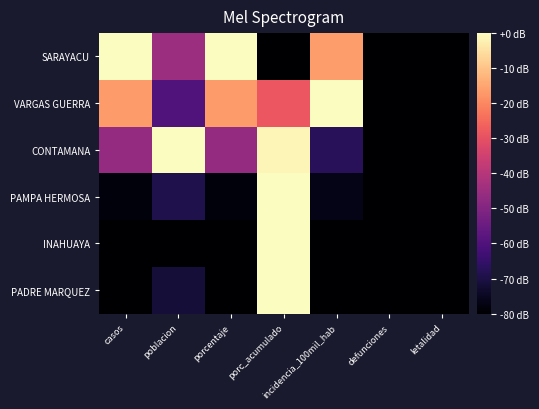

Between casos and poblacion, which is larger?

casos